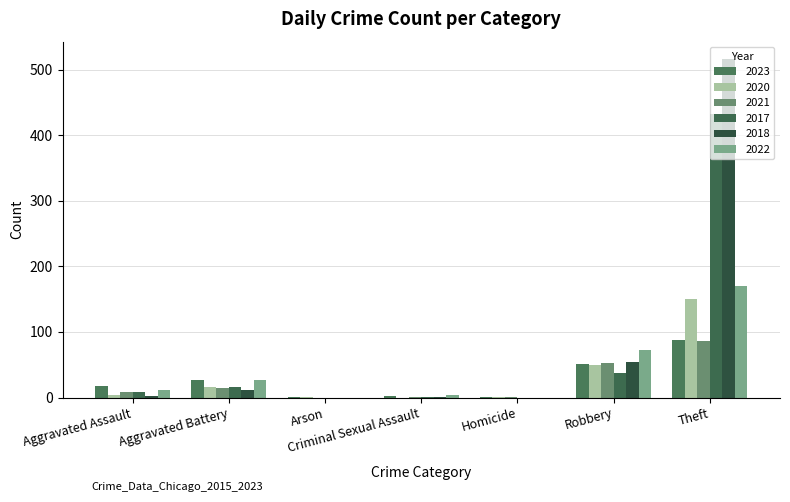

What is the value of the 2017 bar at the 6th from the left?

37